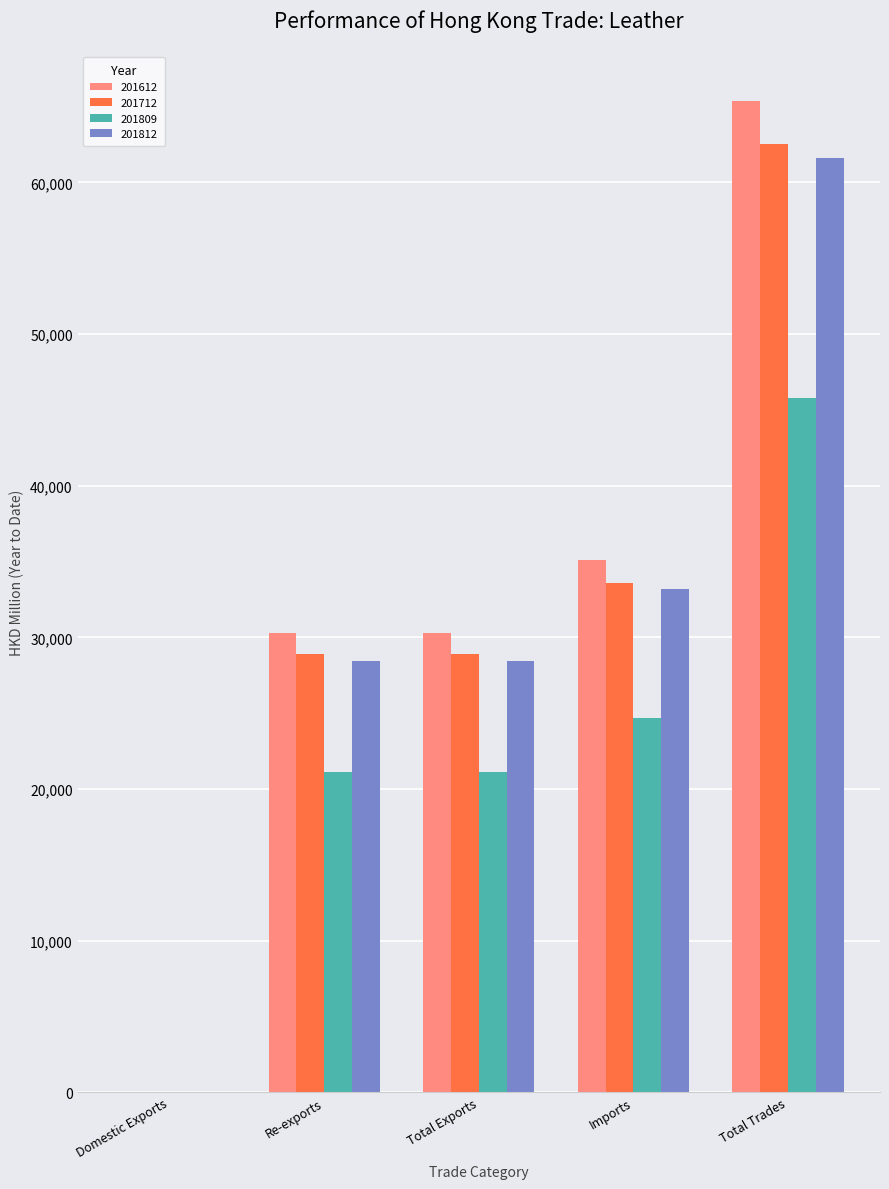

What is the total value across all series at Re-exports?

108704.3